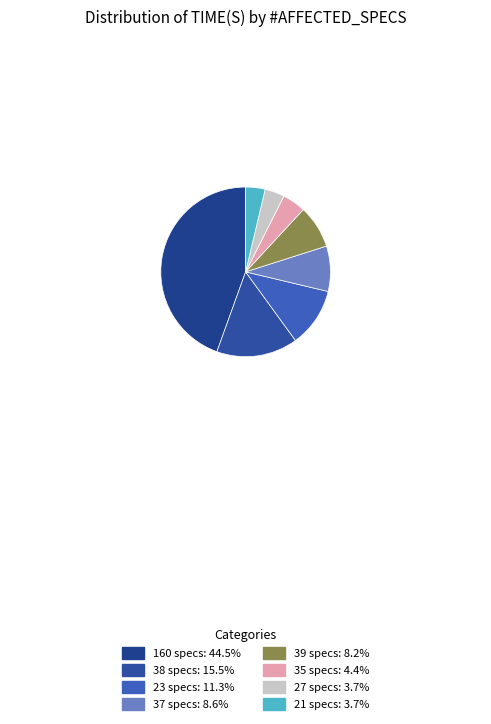

How many slices are in this pie chart?

8